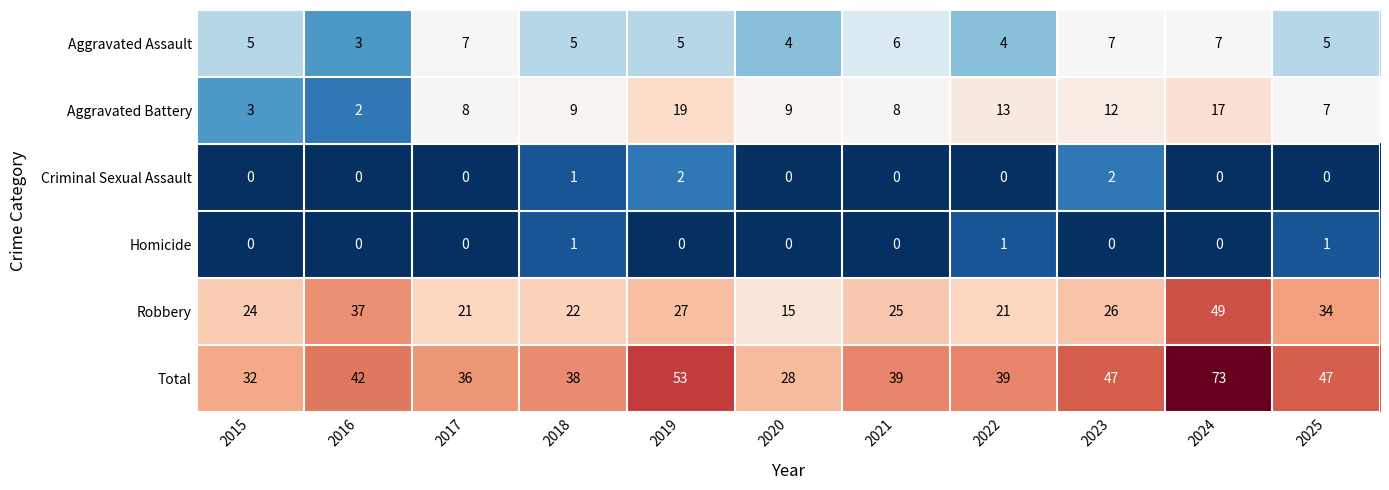

At which label is Criminal Sexual Assault closest to 1?

2018